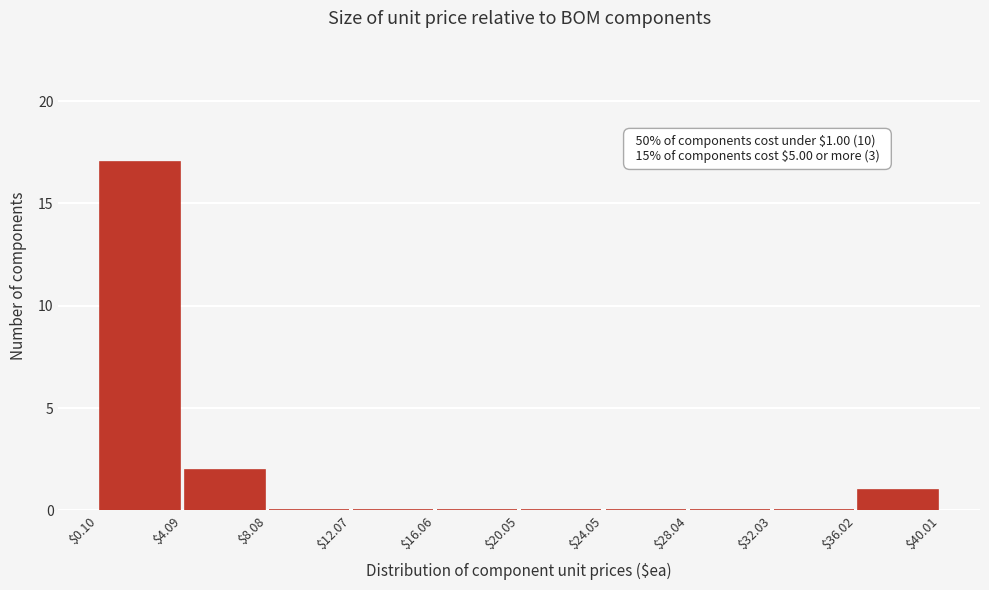

Which range on the x-axis has the tallest bar?

$0.10 to $4.09